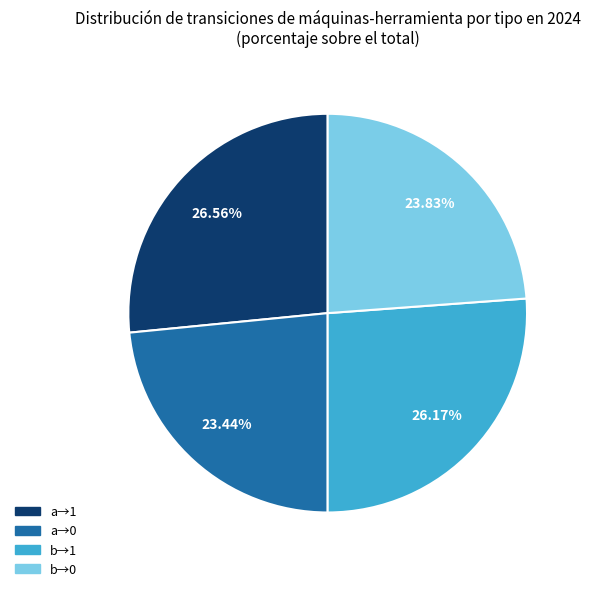

How many segments does this pie chart have?

4